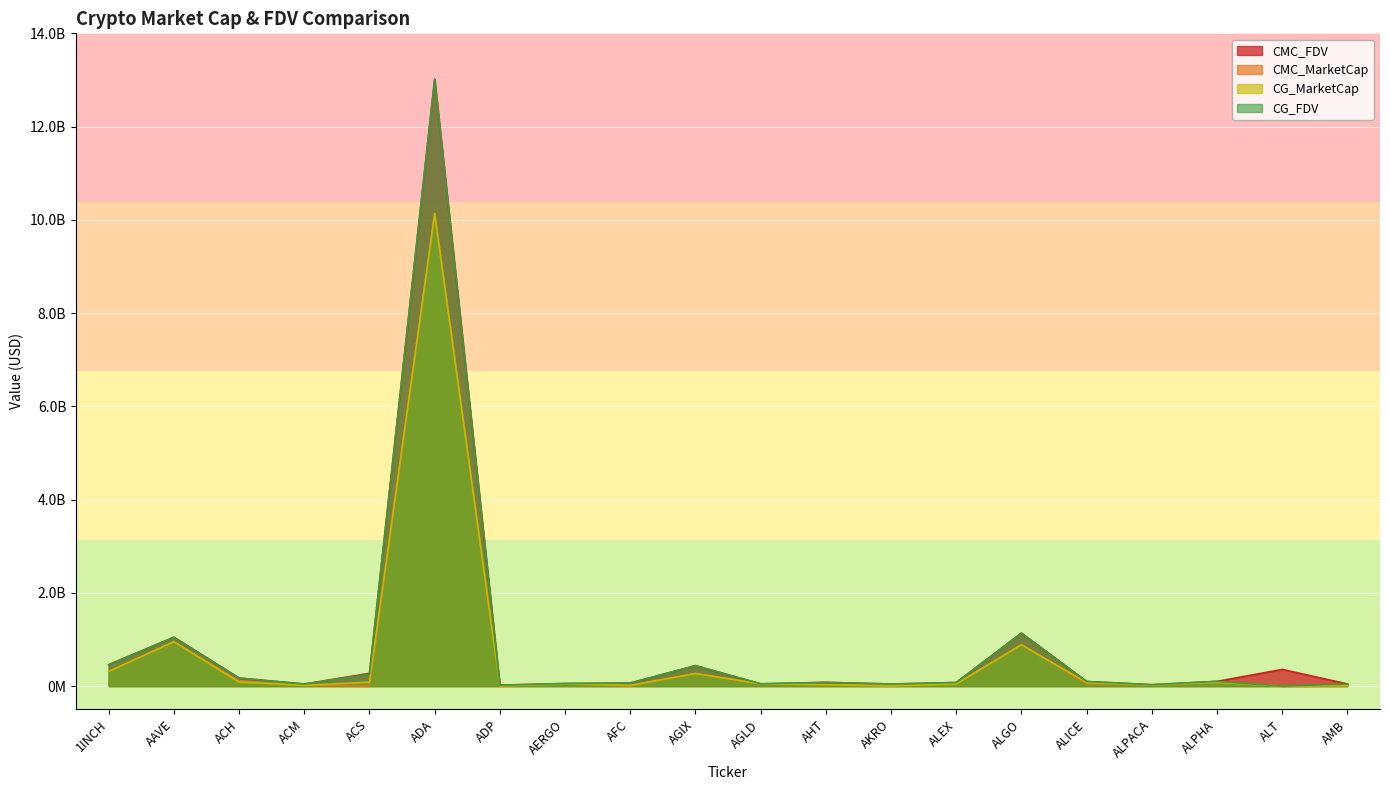

List the series in order of their peak value, highest first.

CMC_FDV, CG_FDV, CMC_MarketCap, CG_MarketCap